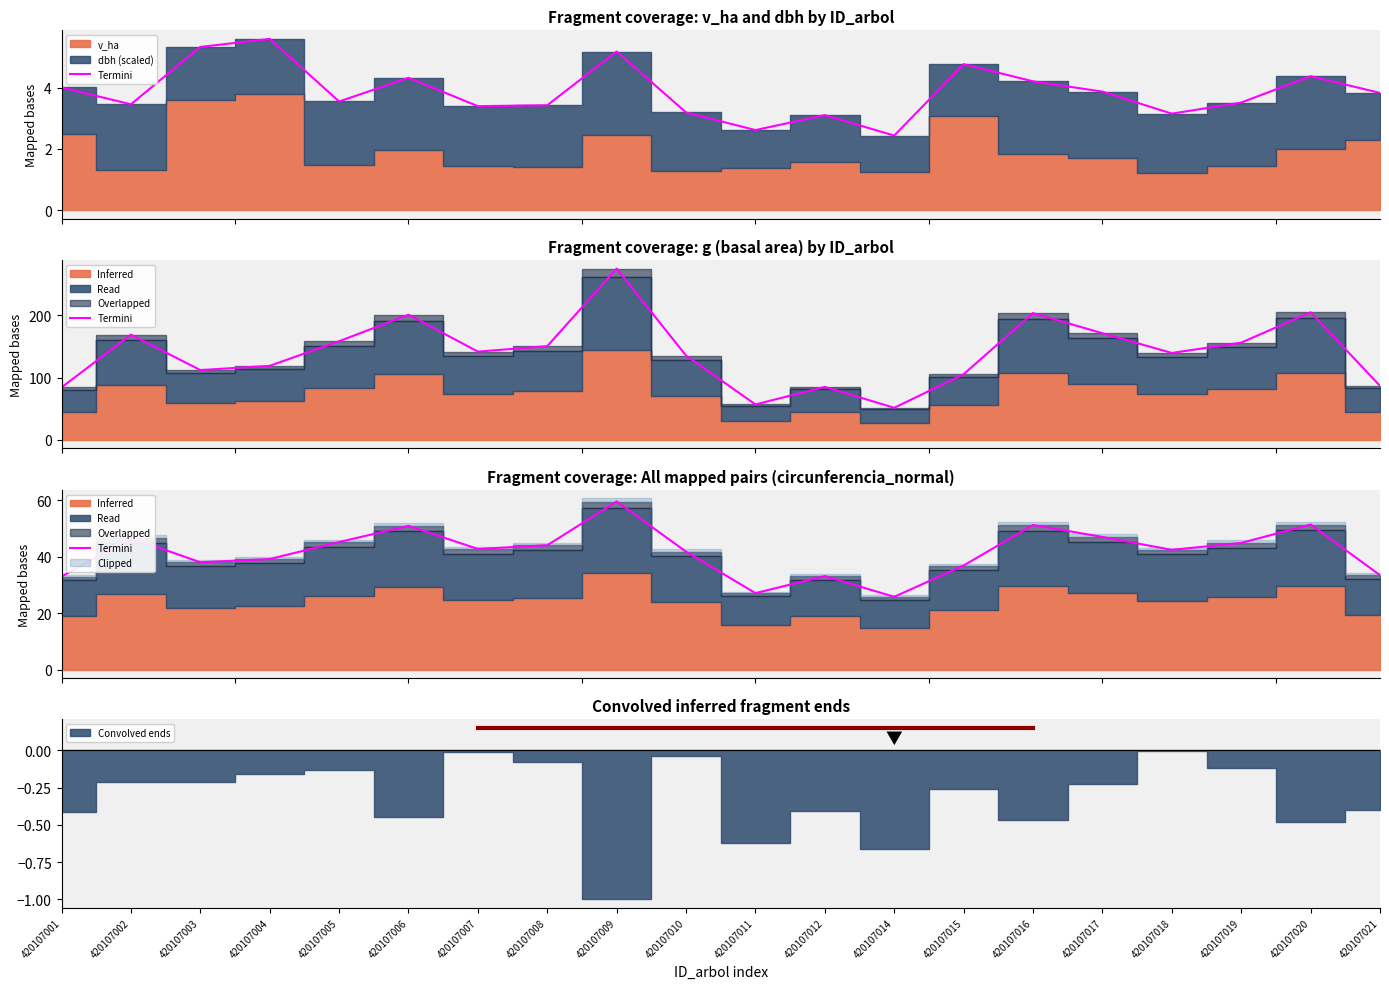

At which category does the data reach its first local valley?

420107003